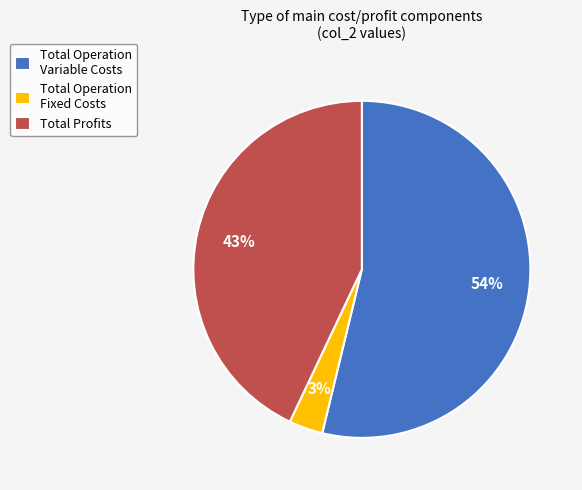

Do Total Operation Fixed Costs and Total Operation Variable Costs together represent more than half of the pie?

Yes